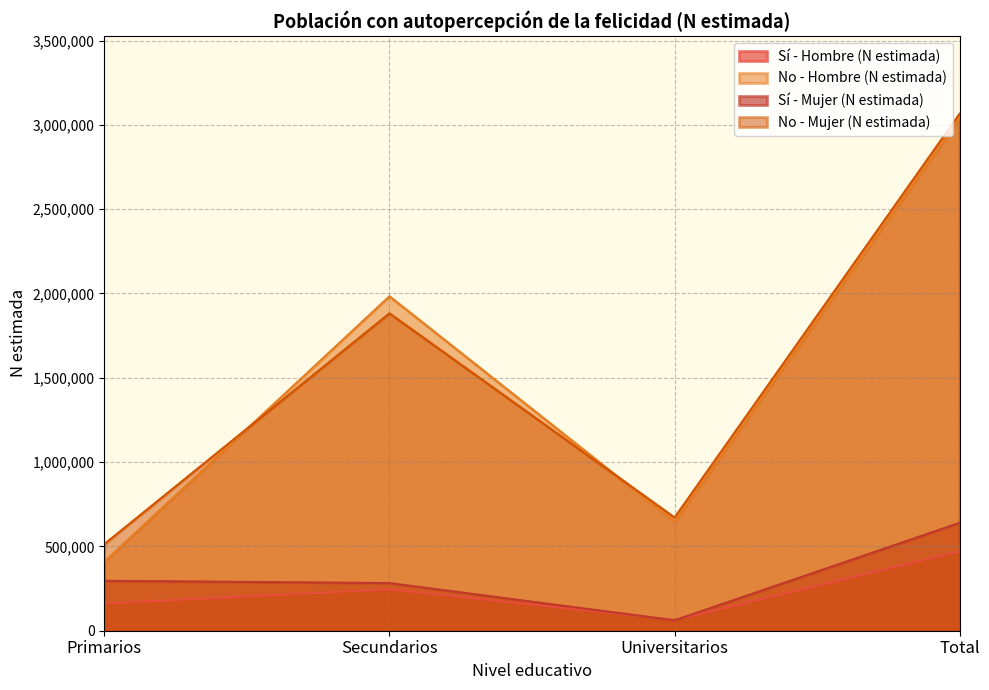

Which category has the lowest value in the Sí - Mujer (N estimada) series?

Universitarios